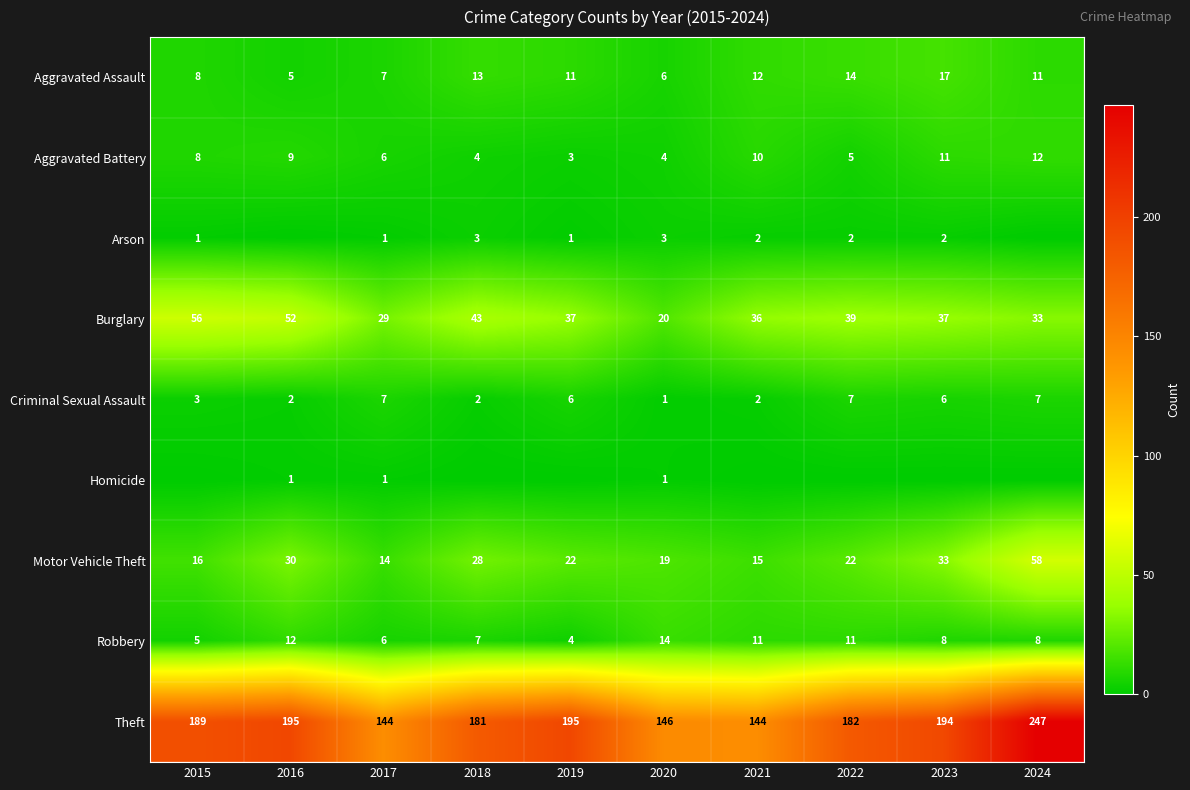

Which has a higher value, 2022 or 2016?

2022